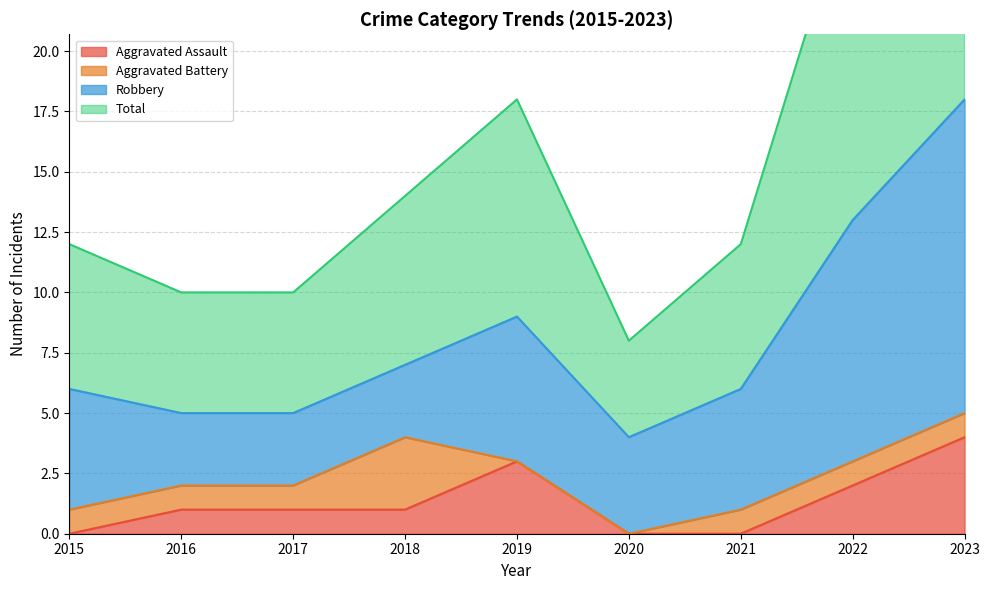

Is the value of Total at 2018 greater than the value of Aggravated Assault at 2021?

Yes